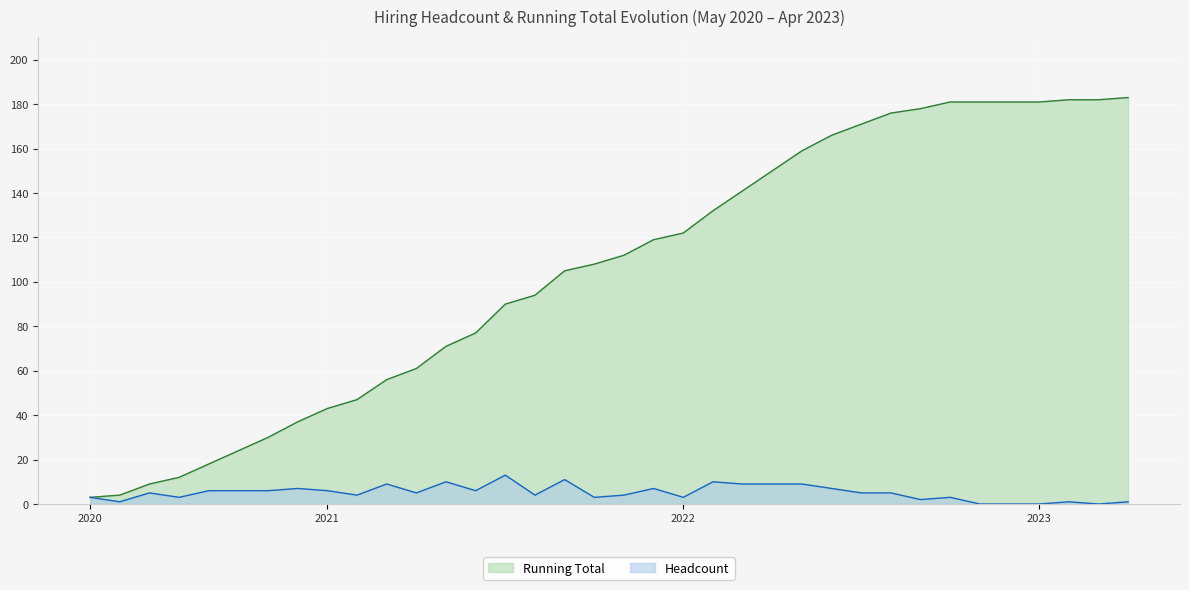

Which has a higher value, 2020-08 or 2022-12?

2022-12